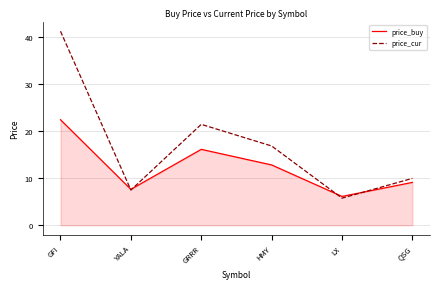

Which series has the widest spread of values?

price_cur